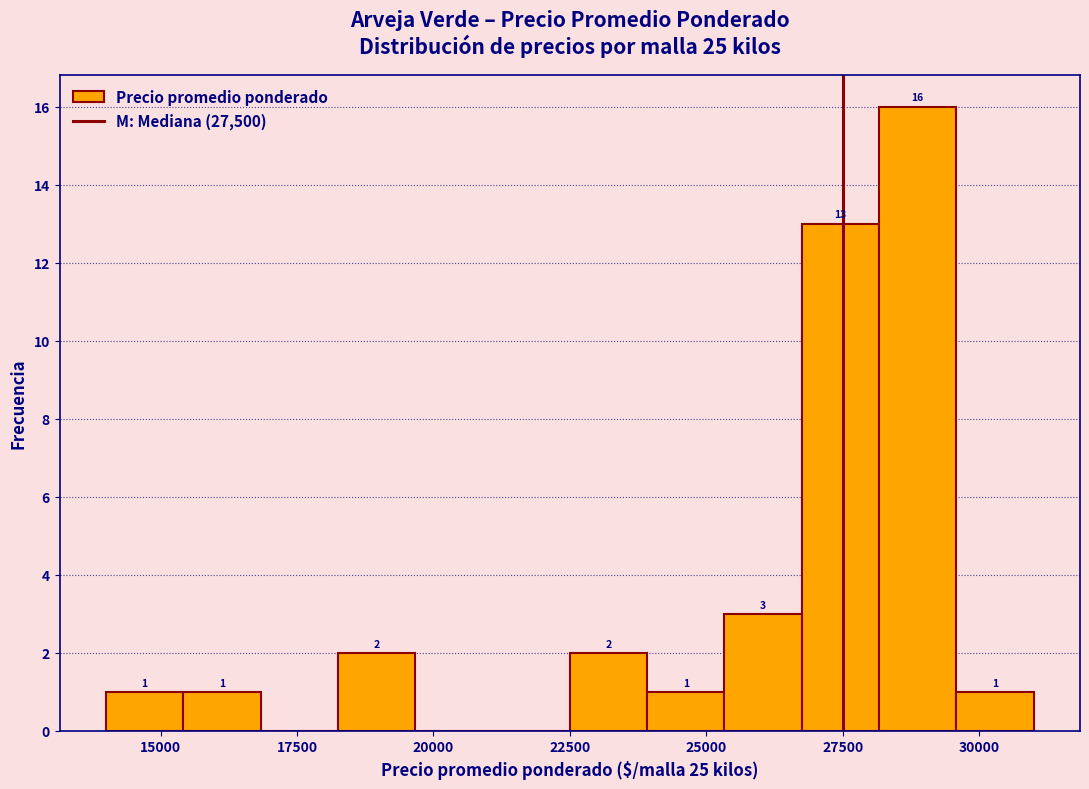

Around what value on the x-axis is the tallest bar? Give the approximate position of its centre, as read against the axis.

29000